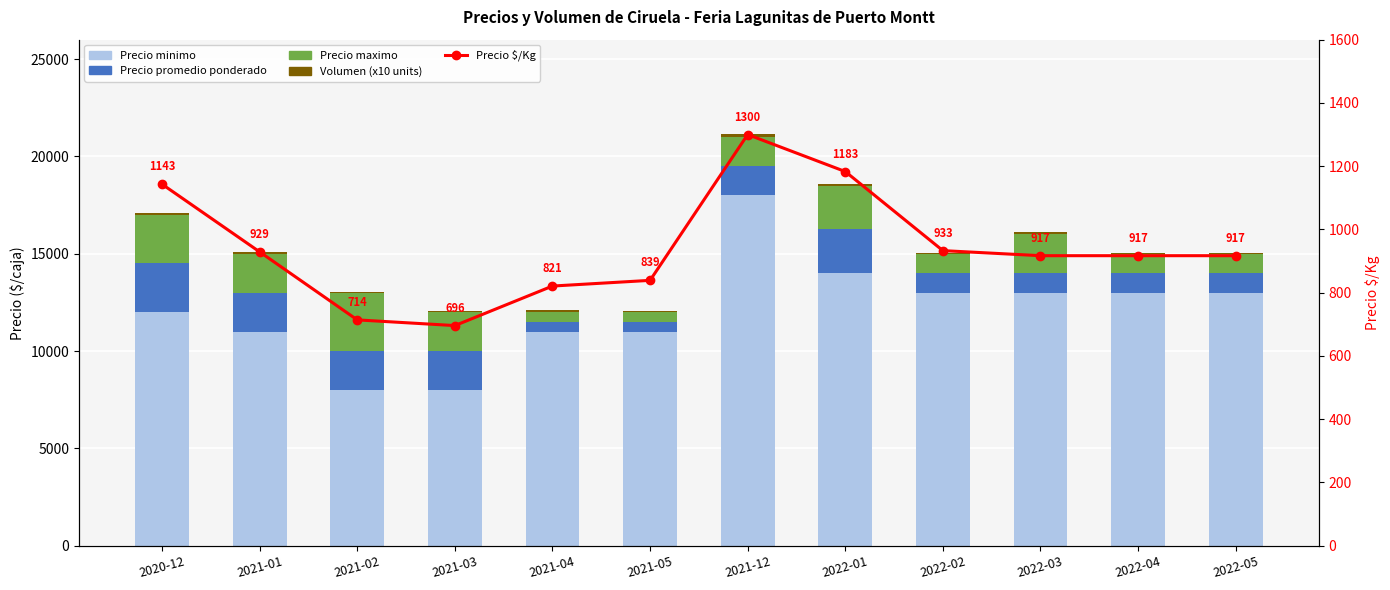

Is it true that Volumen (x10 units) equals 14 at 2021-05?

False